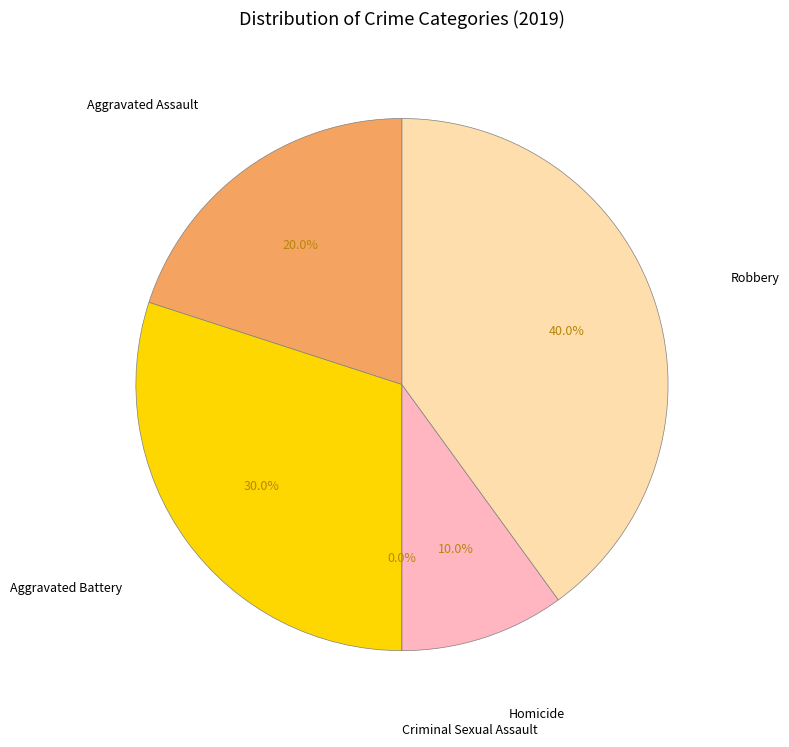

True or false: Criminal Sexual Assault accounts for 0% of the total.

True